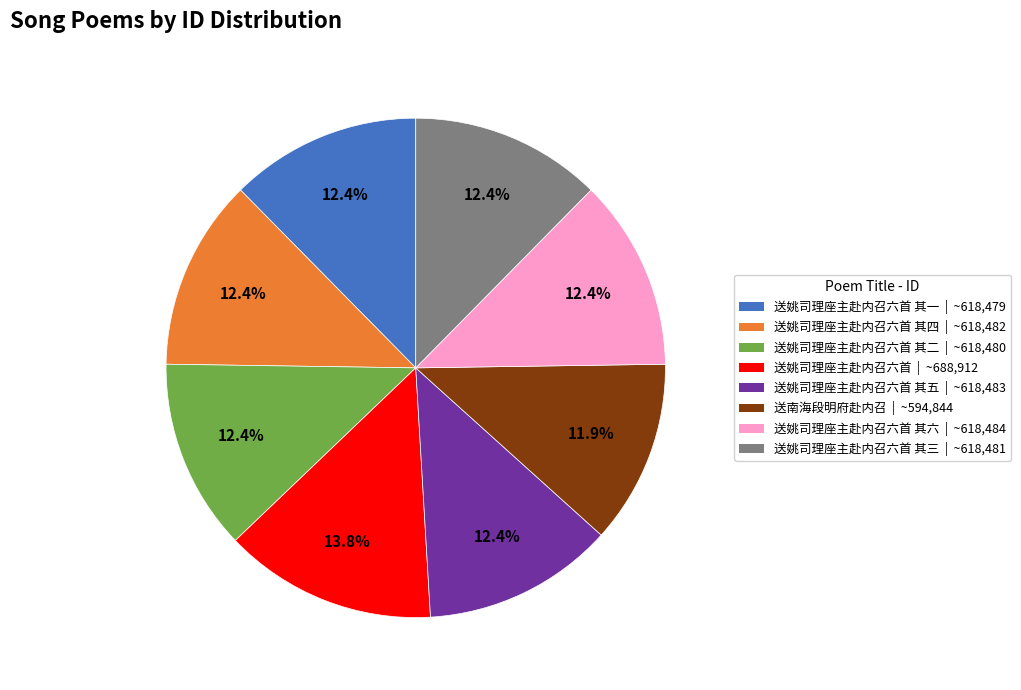

Is there a majority slice in this chart?

No